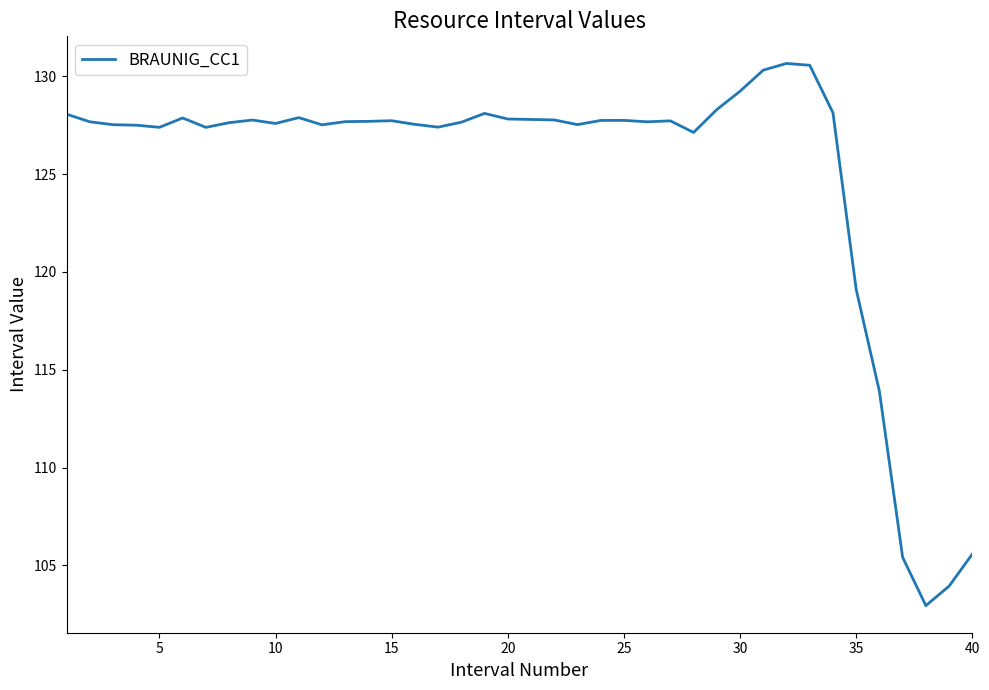

What is the difference between the maximum and minimum values?

27.7